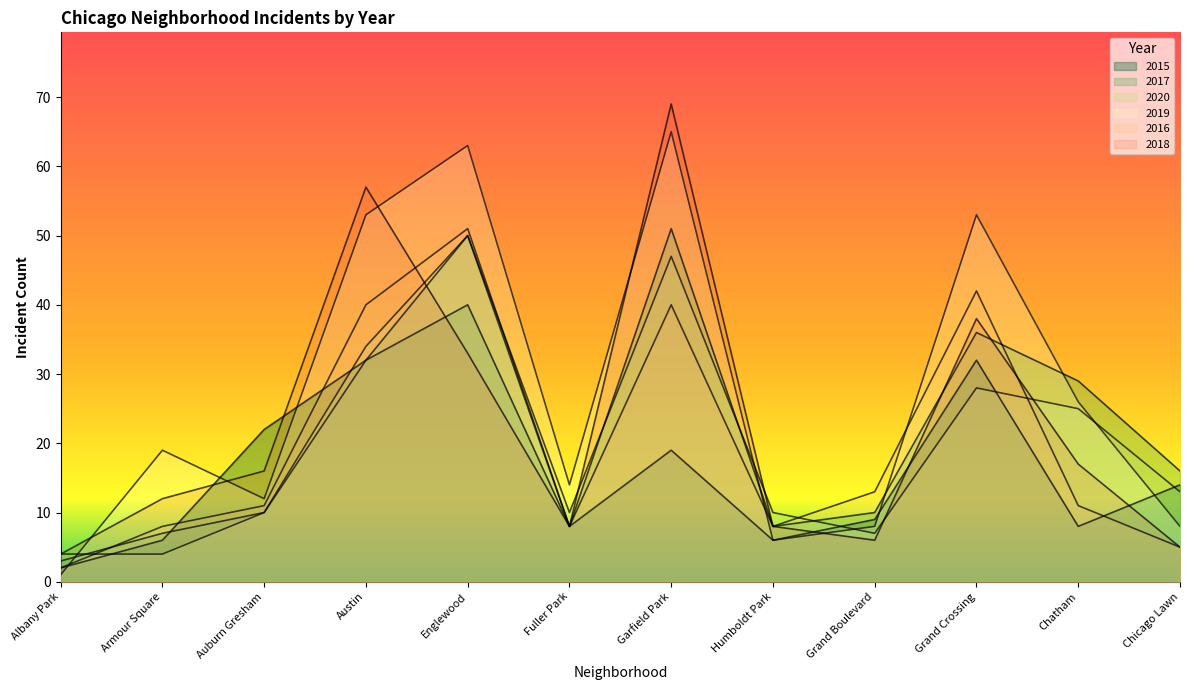

What position from the right is Grand Crossing?

3